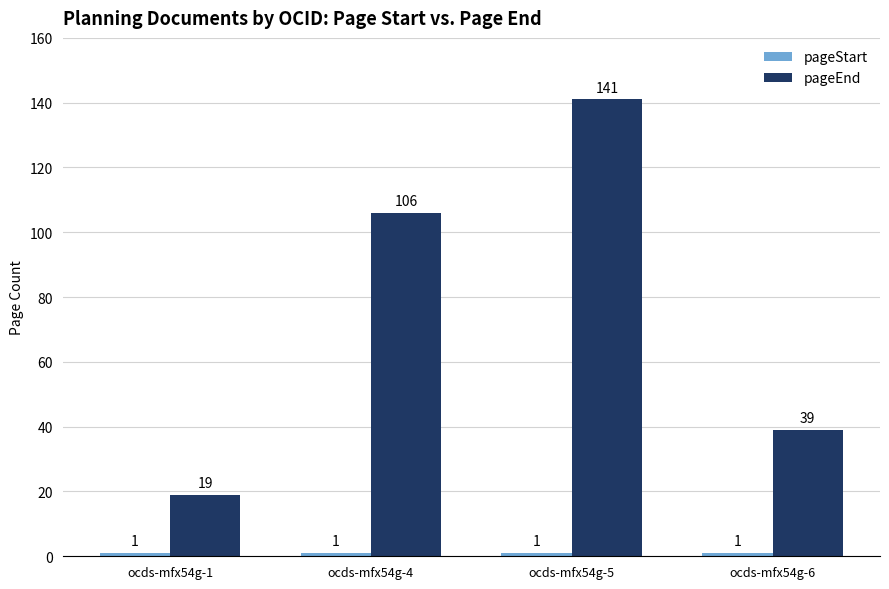

The pageEnd series shows 184 at ocds-mfx54g-4. True or false?

False